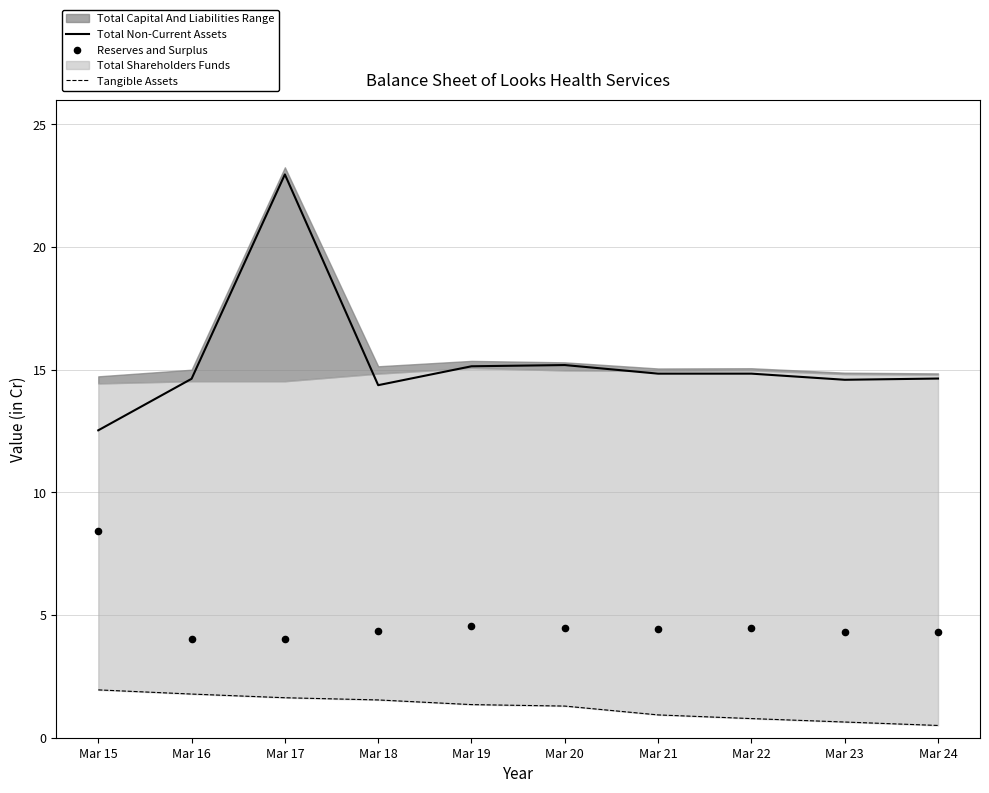

At how many categories does at least one series exceed 15?

3